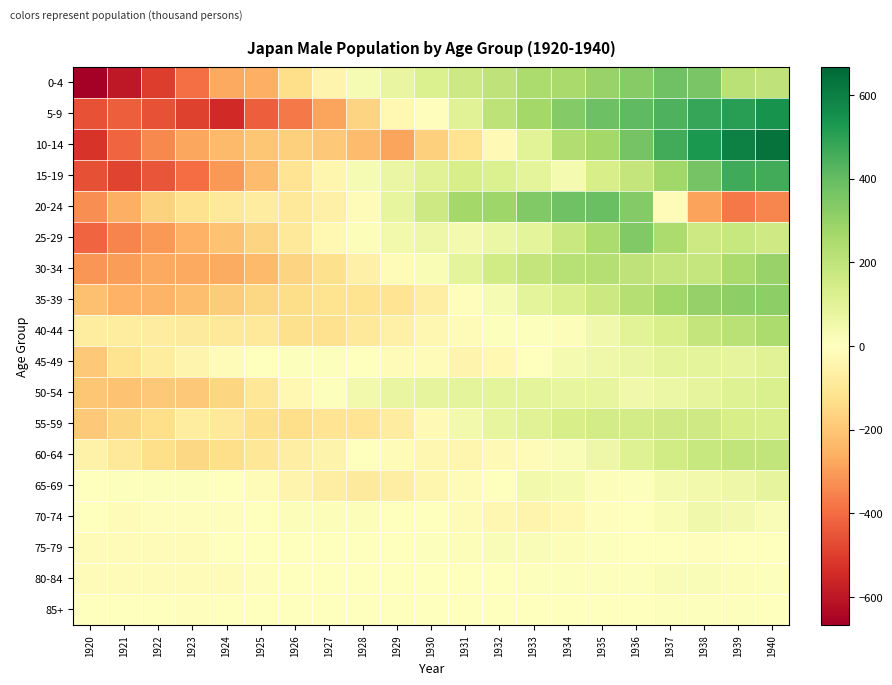

At how many categories does at least one series exceed 602?

1